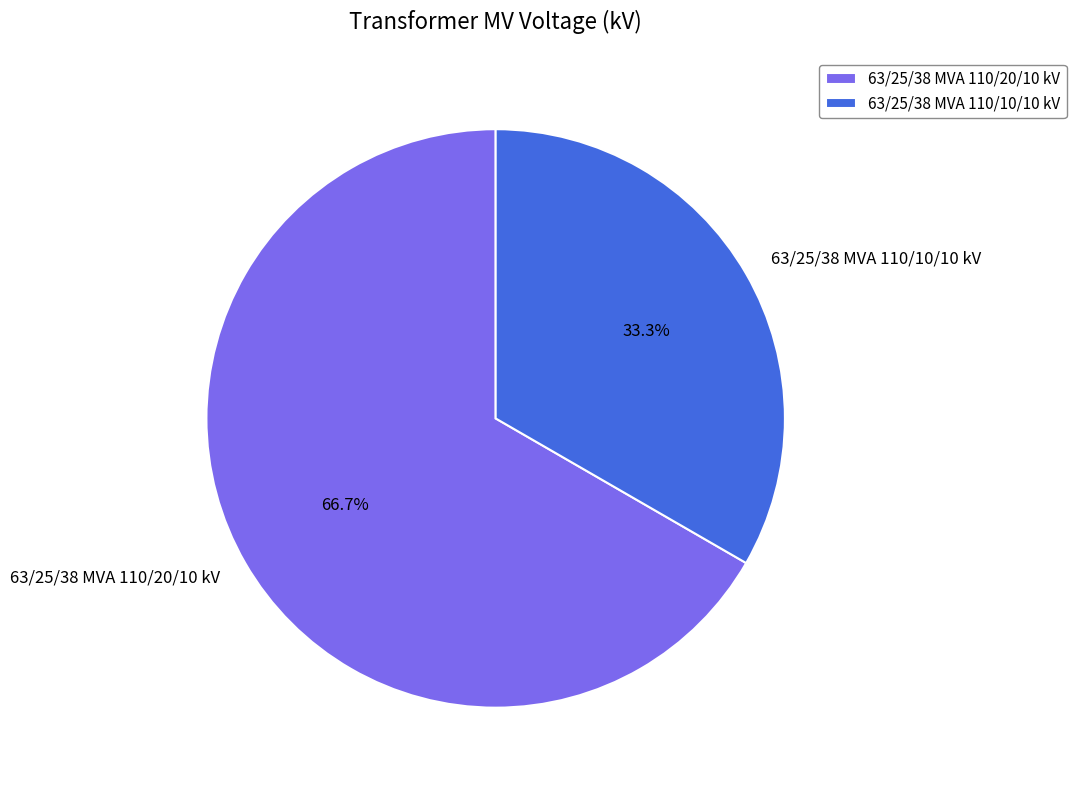

What is the ratio of the value at 63/25/38 MVA 110/20/10 kV to the value at 63/25/38 MVA 110/10/10 kV?

2.0